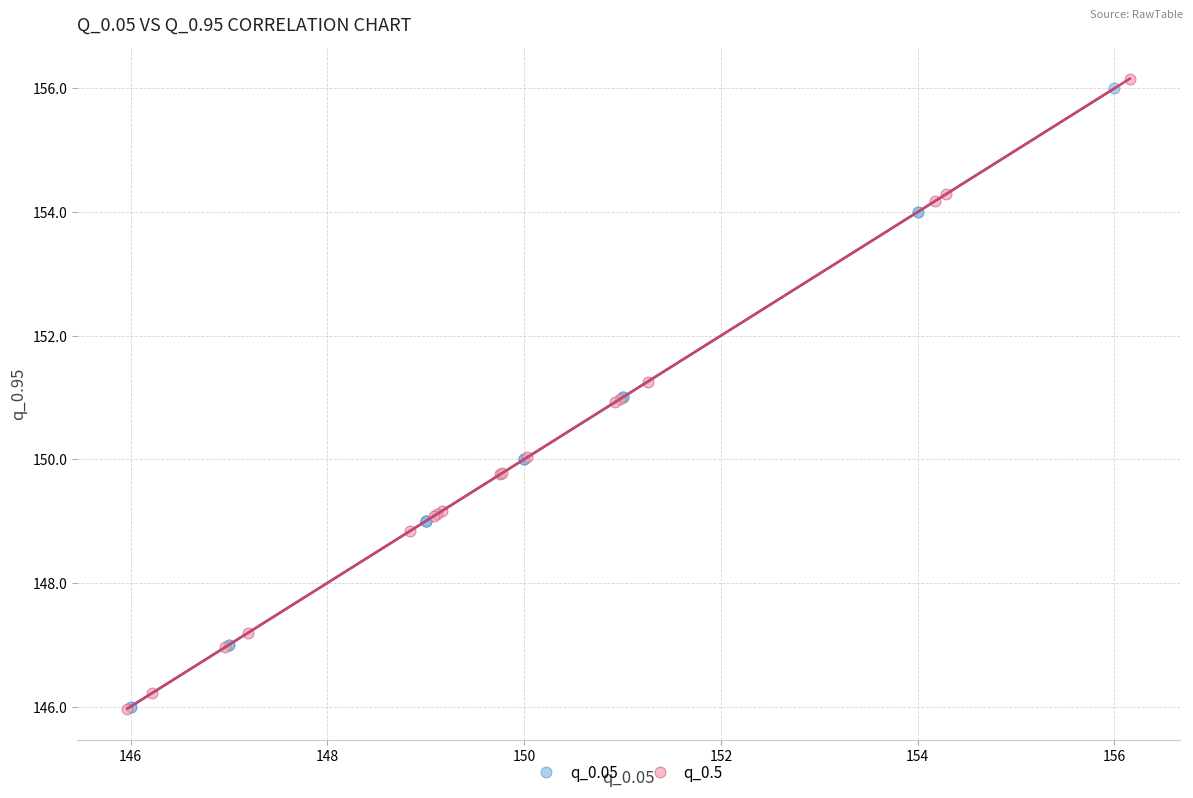

Which series reaches the maximum Y coordinate?

q_0.5